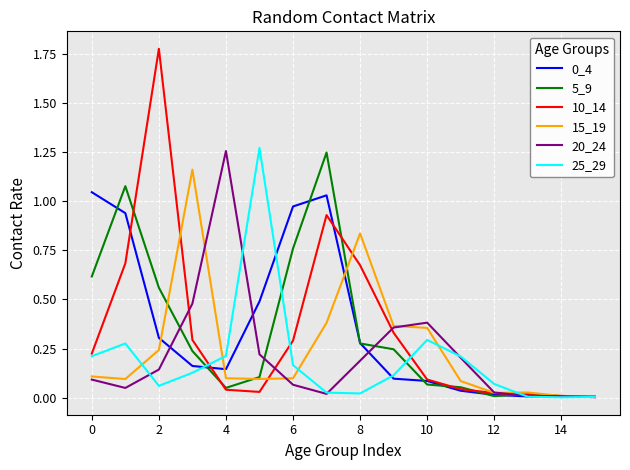

At how many categories does at least one series exceed 1?

7